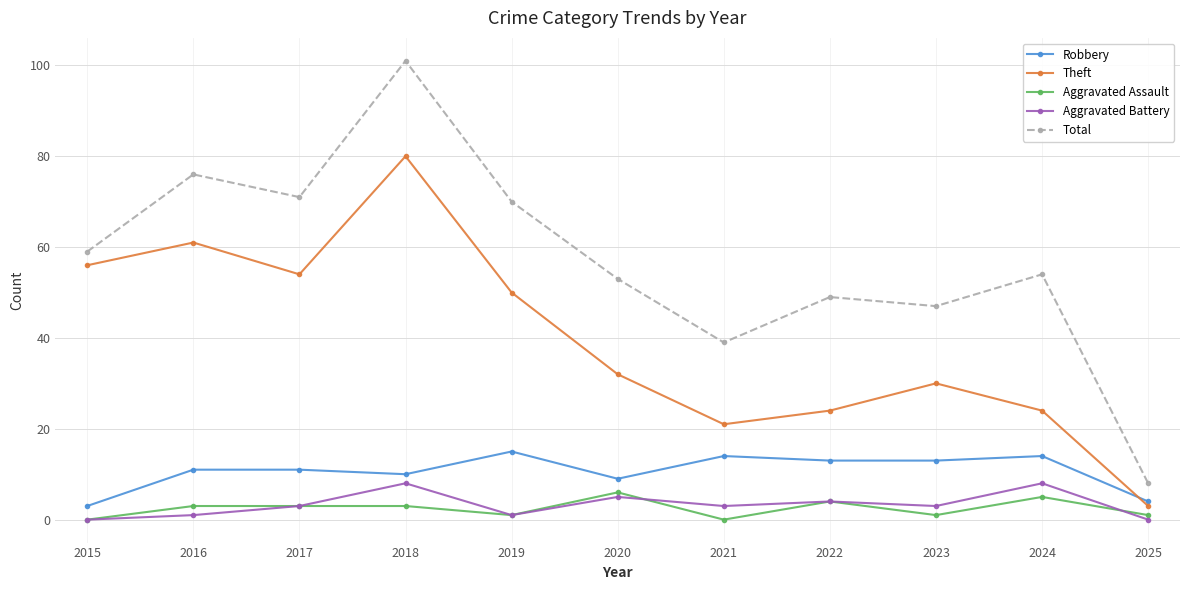

What is the difference between the maximum and minimum values in the Robbery series?

12